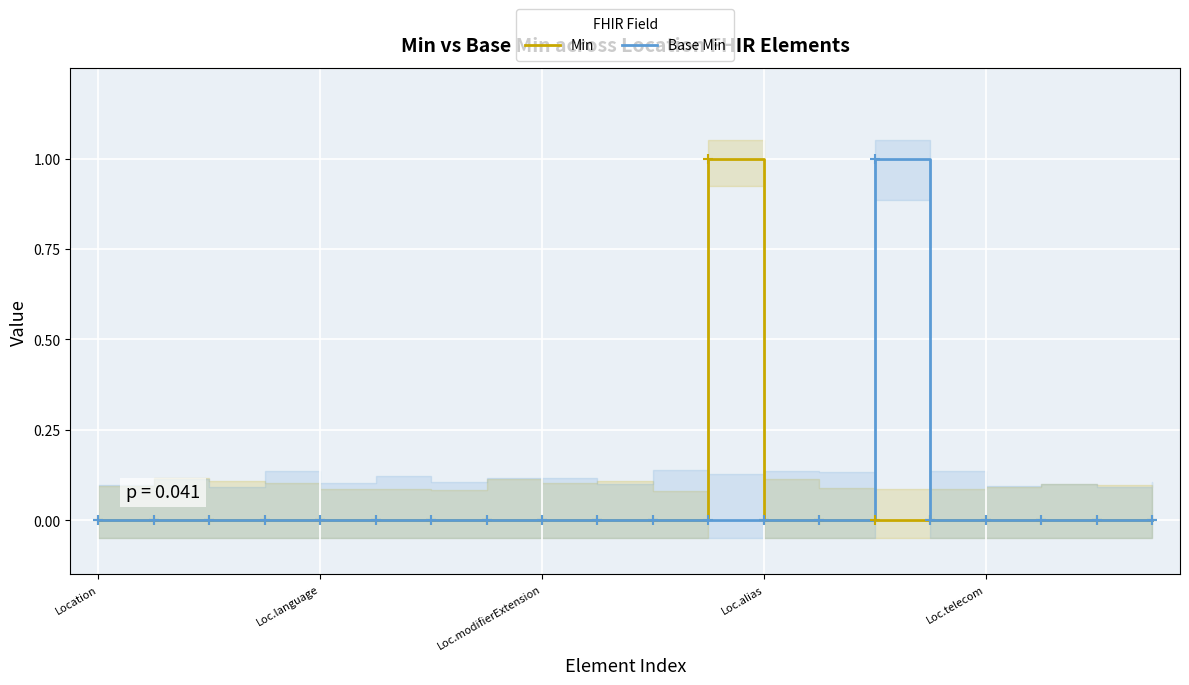

At which category does Base Min reach its first local peak?

14